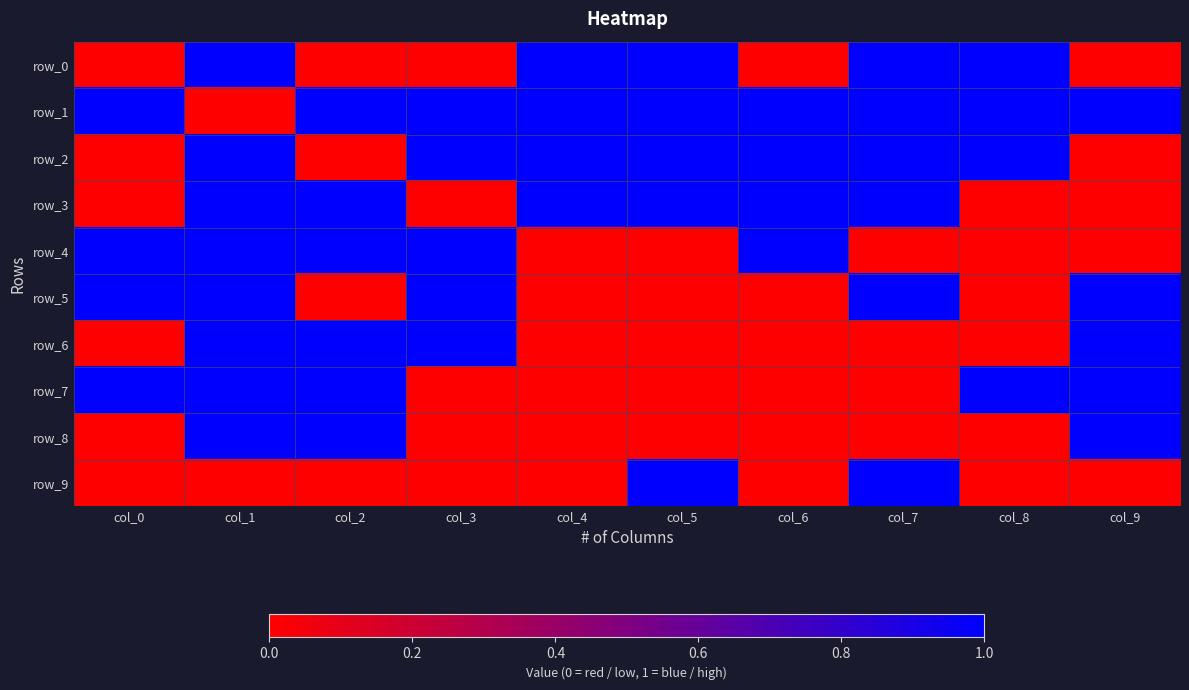

What is the average value of the row_3 series?

1